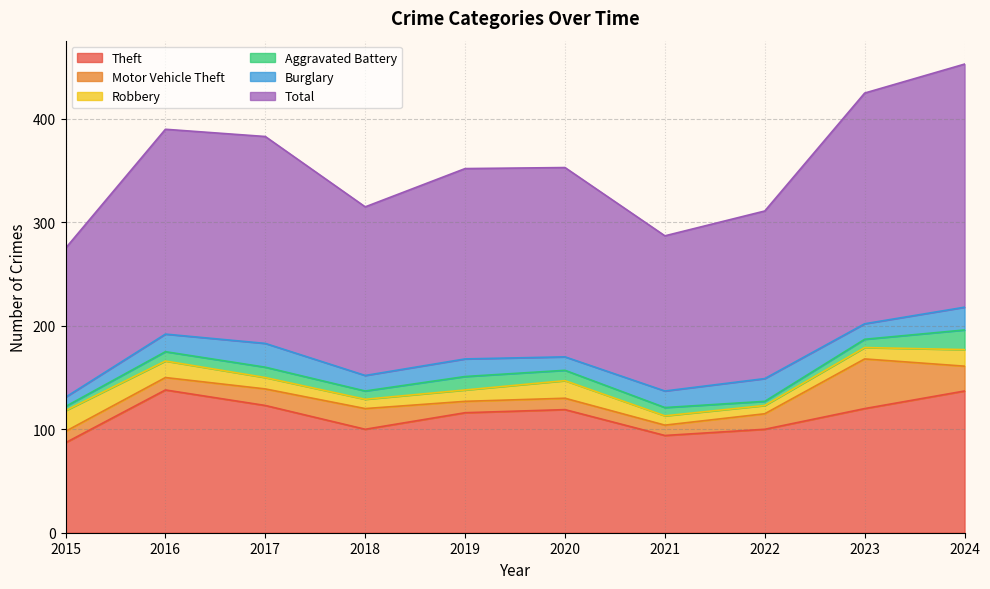

Where is the first local maximum for Total?

2017